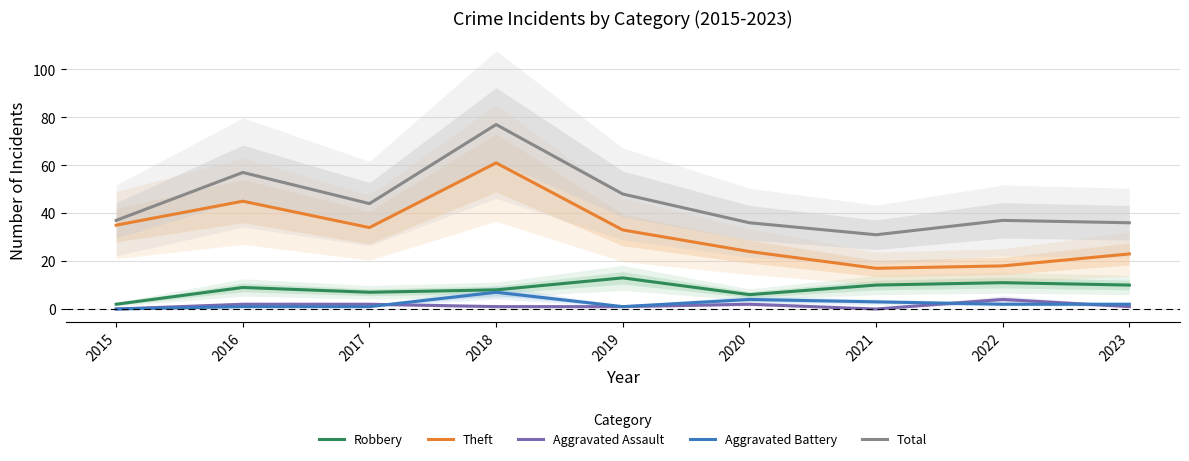

Where is Aggravated Battery nearest to the value 3?

2021